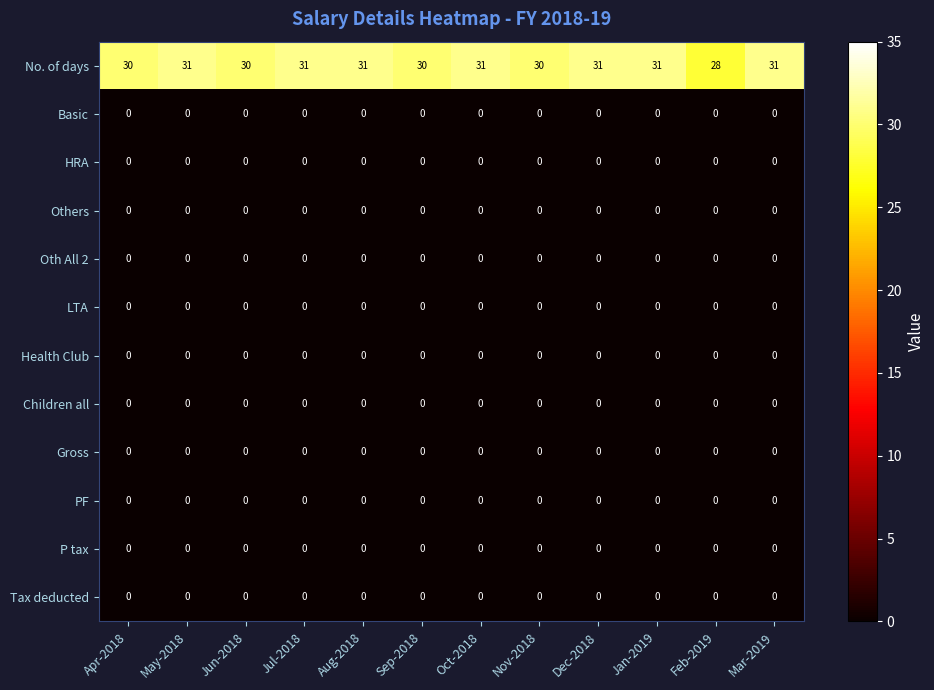

What is the greatest value displayed?

31